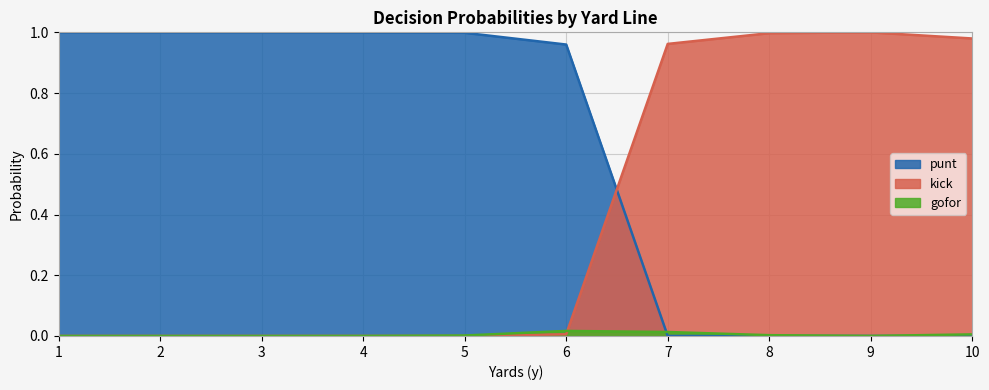

Reading left to right, what are all the values shown in this chart?

punt: 1=1.0	2=1.0	3=1.0	4=1.0	5=1.0	6=1.0	7=0.0	8=0.0	9=0.0	10=0.0
kick: 1=0.0	2=0.0	3=0.0	4=0.0	5=0.0	6=0.0	7=1.0	8=1.0	9=1.0	10=1.0
gofor: 1=0.0	2=0.0	3=0.0	4=0.0	5=0.0	6=0.0	7=0.0	8=0.0	9=0.0	10=0.0